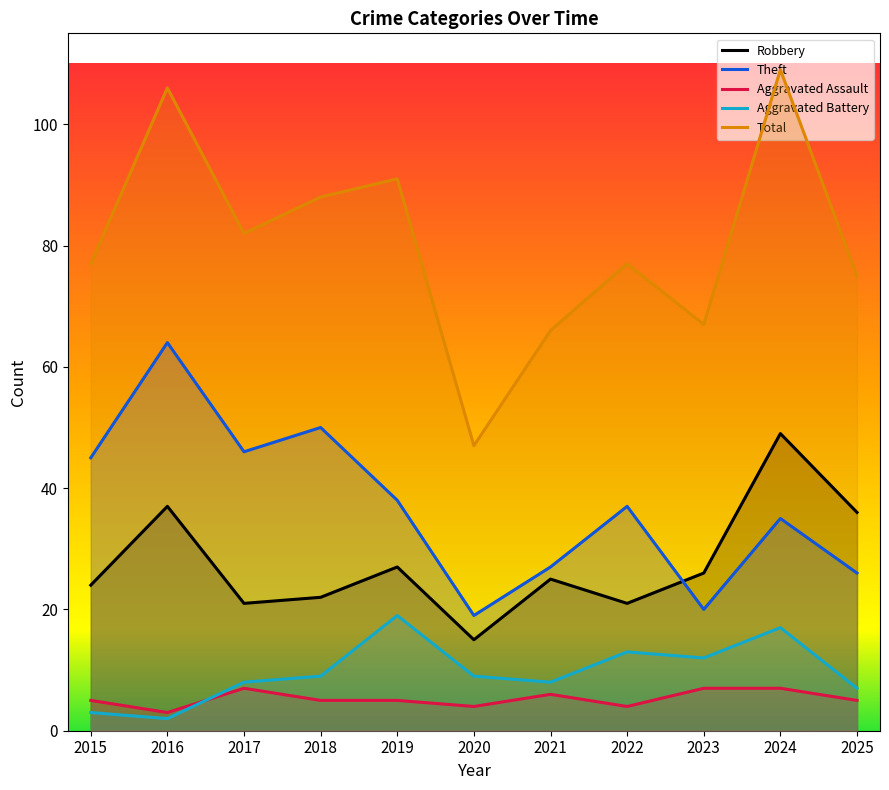

What are all the series names shown in the legend?

Robbery, Theft, Aggravated Assault, Aggravated Battery, Total